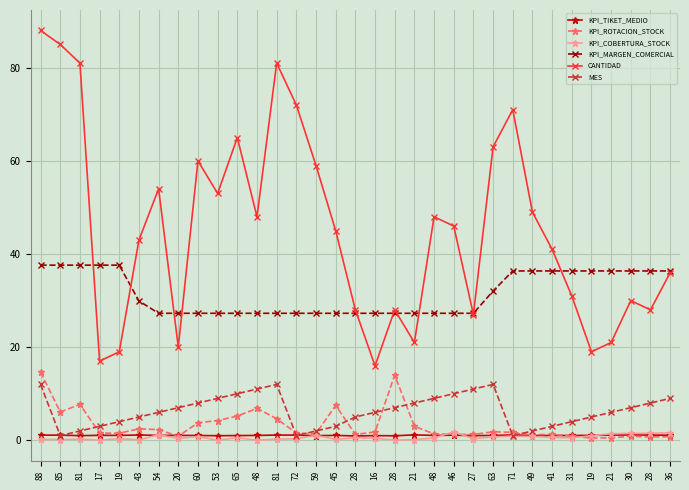

Rank the series by their maximum value, from highest to lowest.

CANTIDAD, KPI_MARGEN_COMERCIAL, KPI_ROTACION_STOCK, MES, KPI_COBERTURA_STOCK, KPI_TIKET_MEDIO